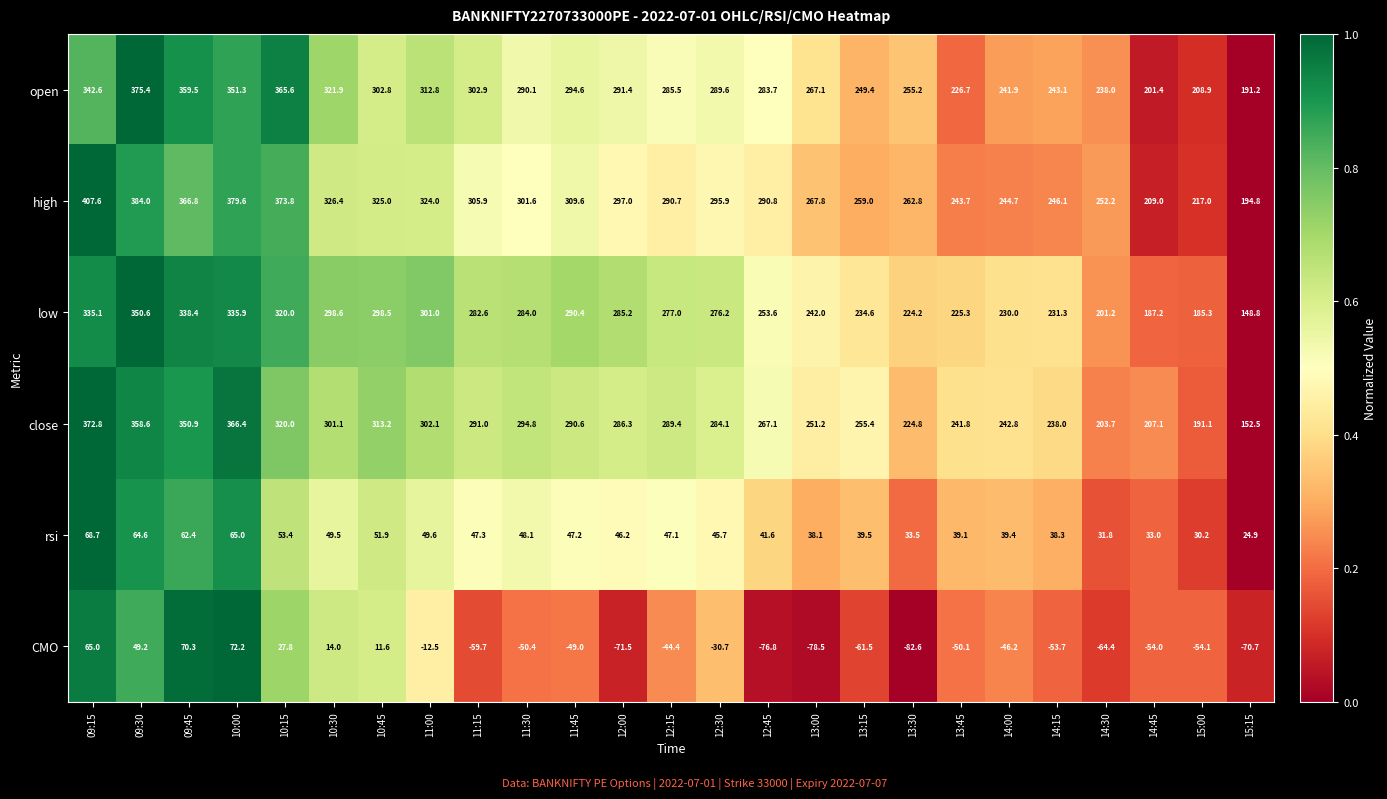

What is the total value across all series at 12:30?

1160.8